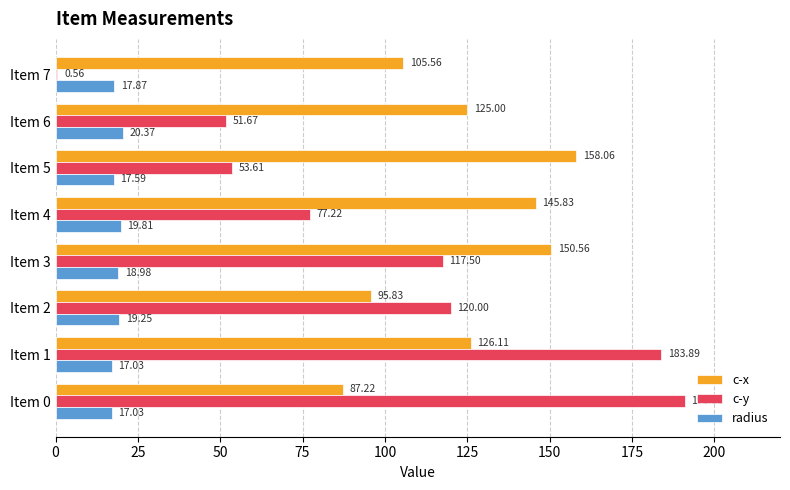

Where is radius nearest to the value 18?

Item 7